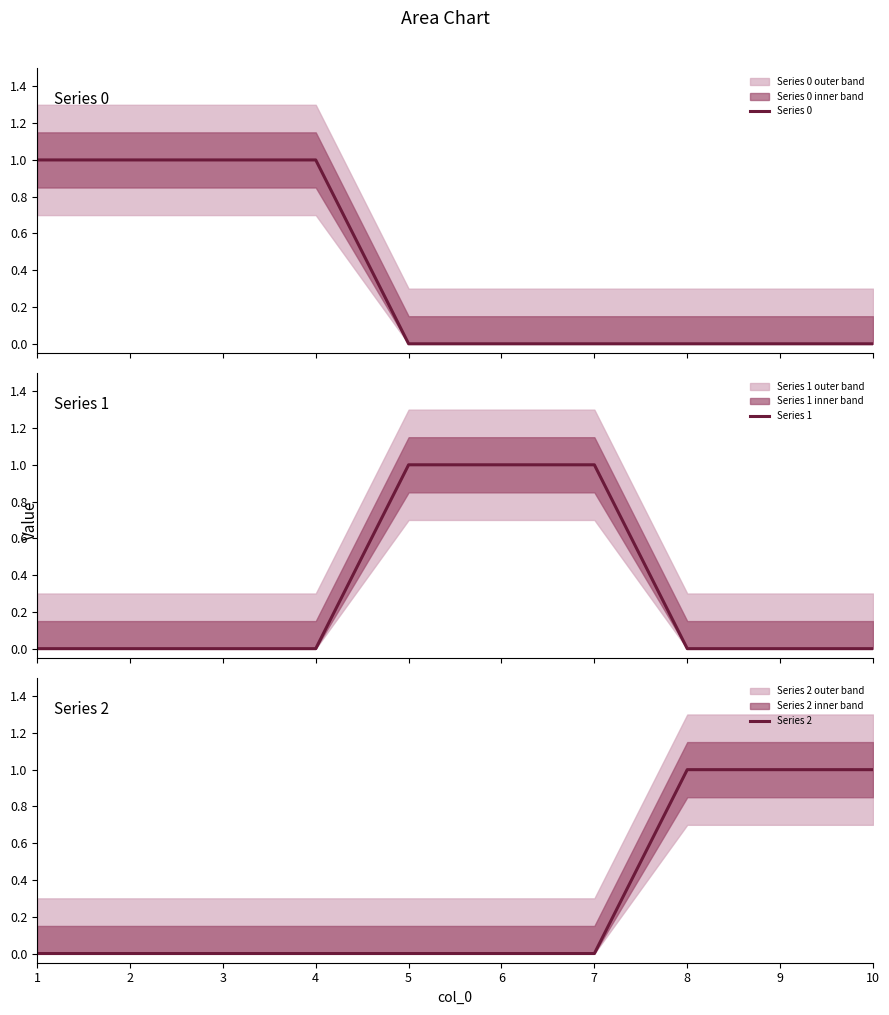

What is the difference between the second highest and minimum values in the Series 2 series?

1